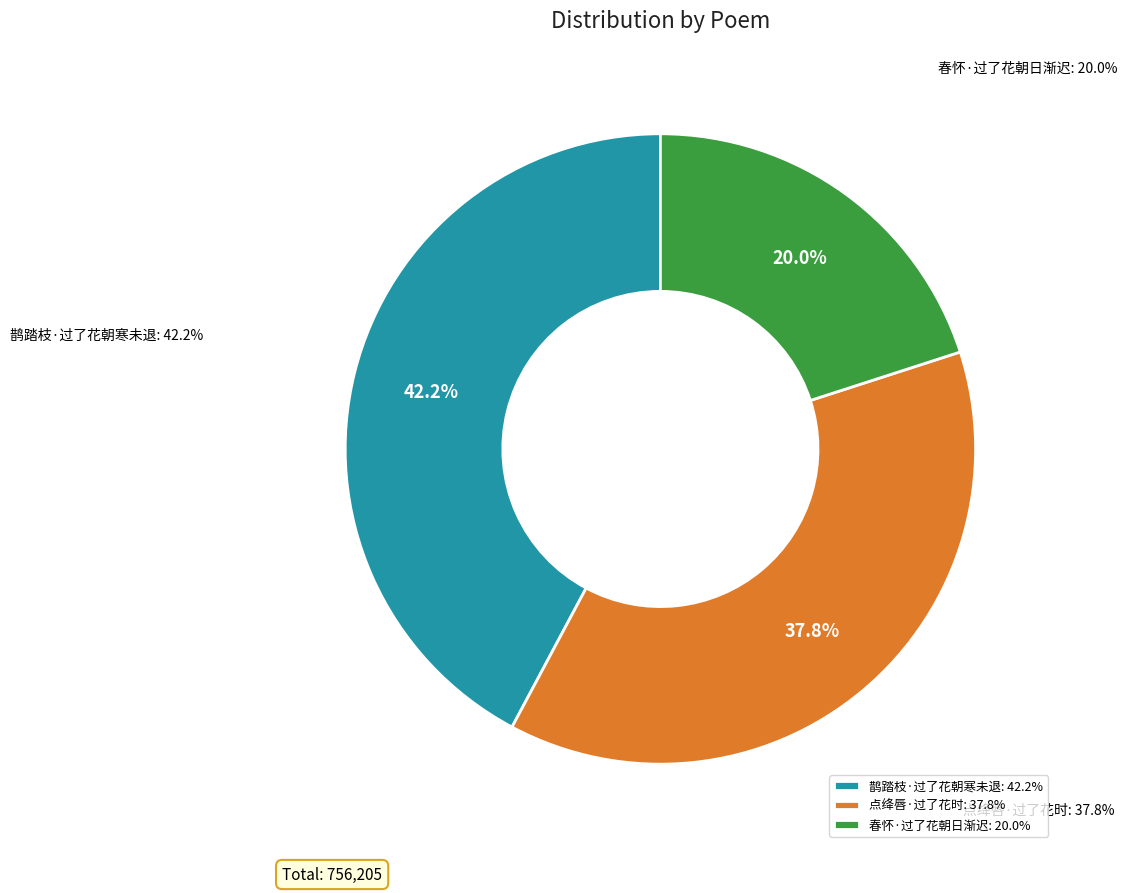

What percentage do 春怀·过了花朝日渐迟 and 点绛唇·过了花时 together represent?

57.8%